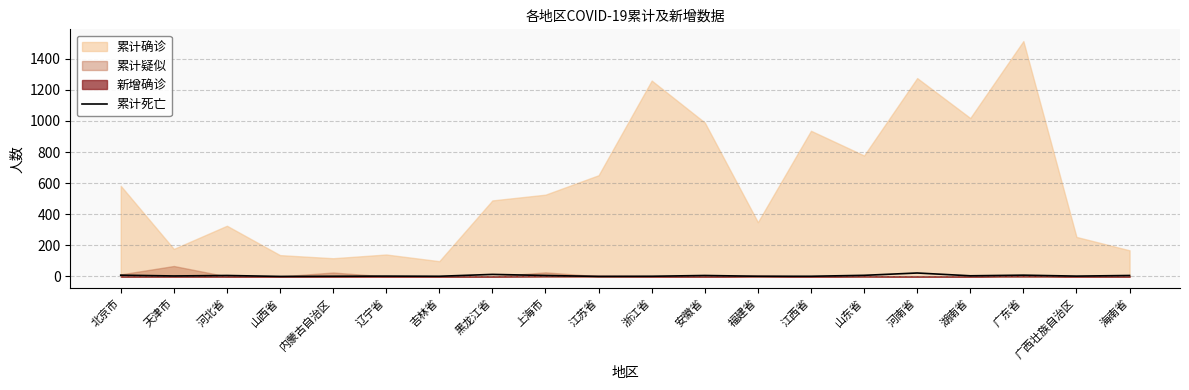

How many lines are shown in the chart?

1